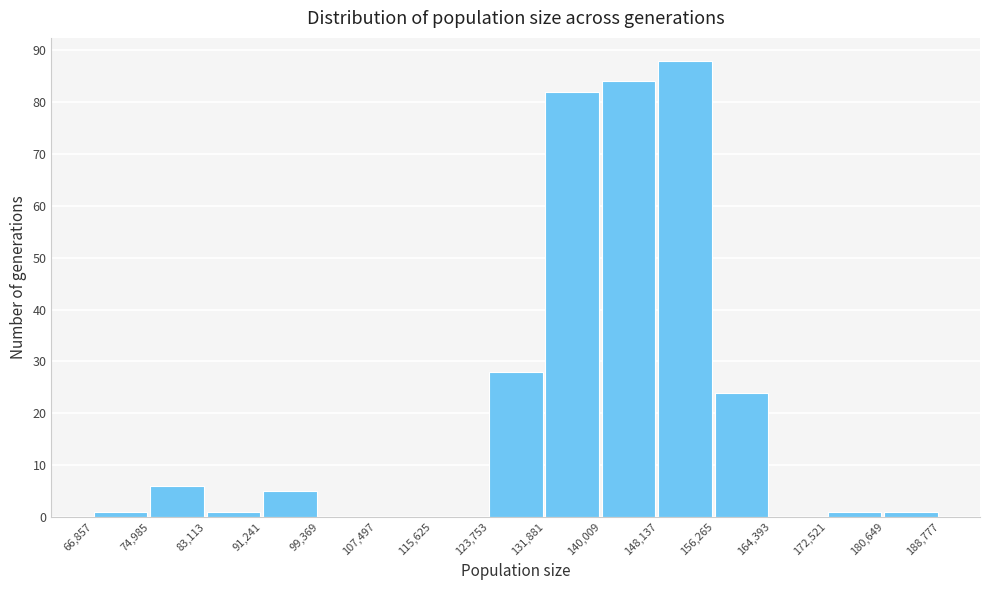

Reading left to right, transcribe this chart: for each bar, give the range it covers on the x-axis and its height. The values are not printed on the chart, so give them approximately, as read against the axis.

66,857 to 74,985: 1
74,985 to 83,113: 6
83,113 to 91,241: 1
91,241 to 99,369: 5
99,369 to 107,497: 0
107,497 to 115,625: 0
115,625 to 123,753: 0
123,753 to 131,881: 28
131,881 to 140,009: 82
140,009 to 148,137: 84
148,137 to 156,265: 88
156,265 to 164,393: 24
164,393 to 172,521: 0
172,521 to 180,649: 1
180,649 to 188,777: 1